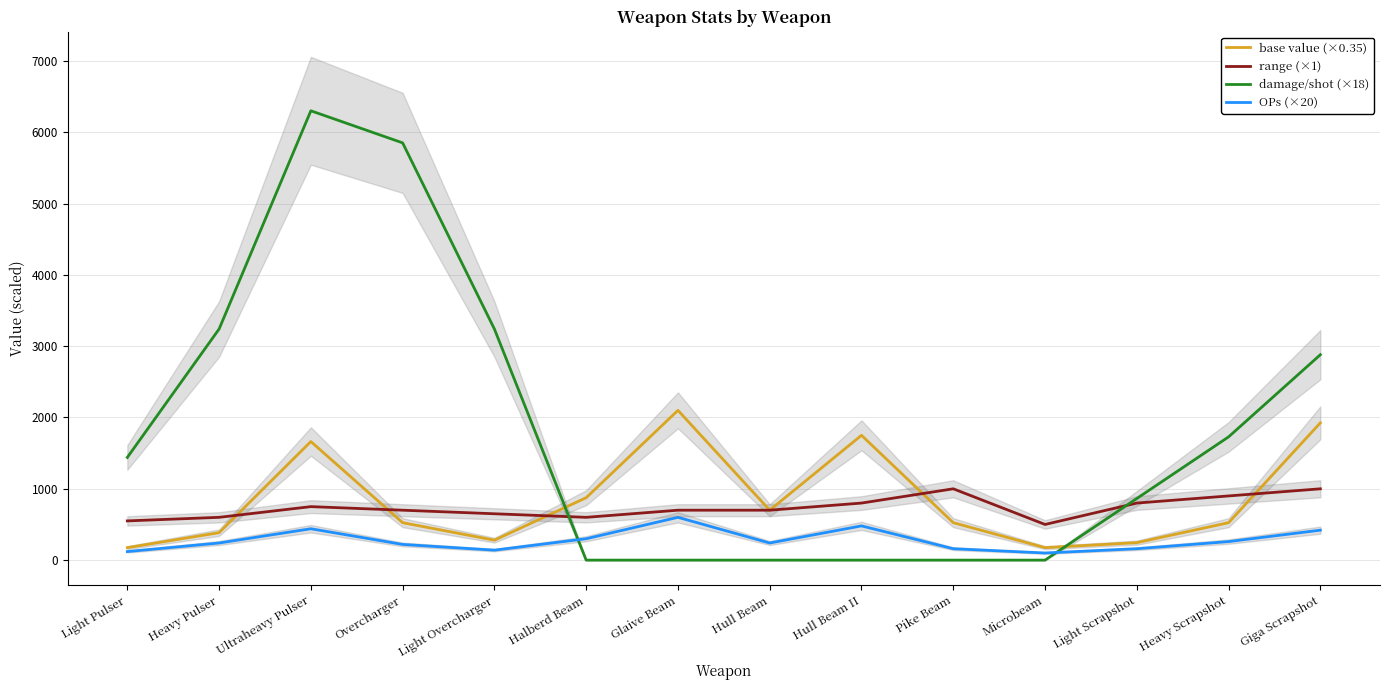

List the labels in order of damage/shot (×18) value, smallest first.

Halberd Beam, Glaive Beam, Hull Beam, Hull Beam II, Pike Beam, Microbeam, Light Scrapshot, Light Pulser, Heavy Scrapshot, Giga Scrapshot, Heavy Pulser, Light Overcharger, Overcharger, Ultraheavy Pulser